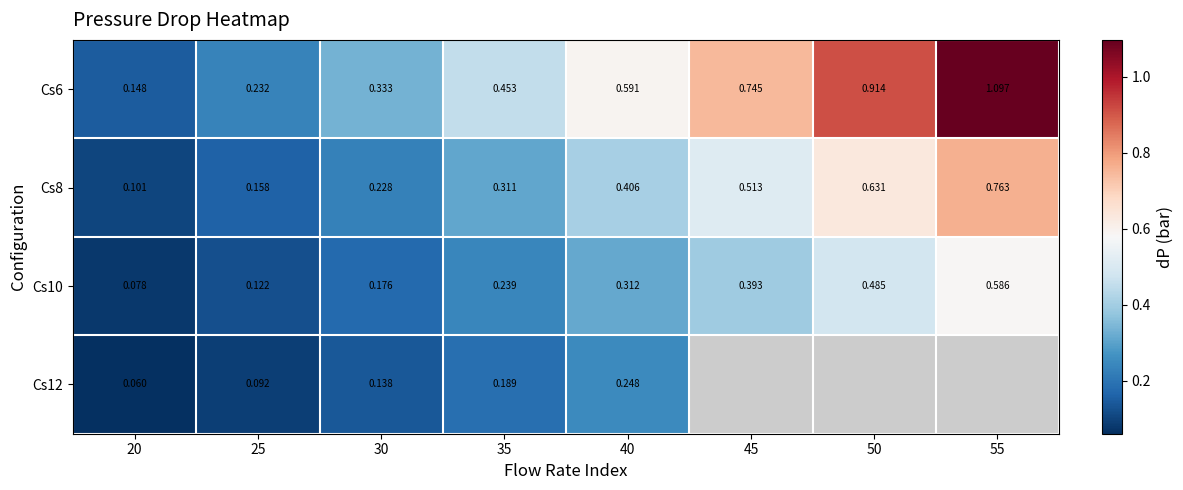

What is the difference between the highest and lowest values at 20?

0.1